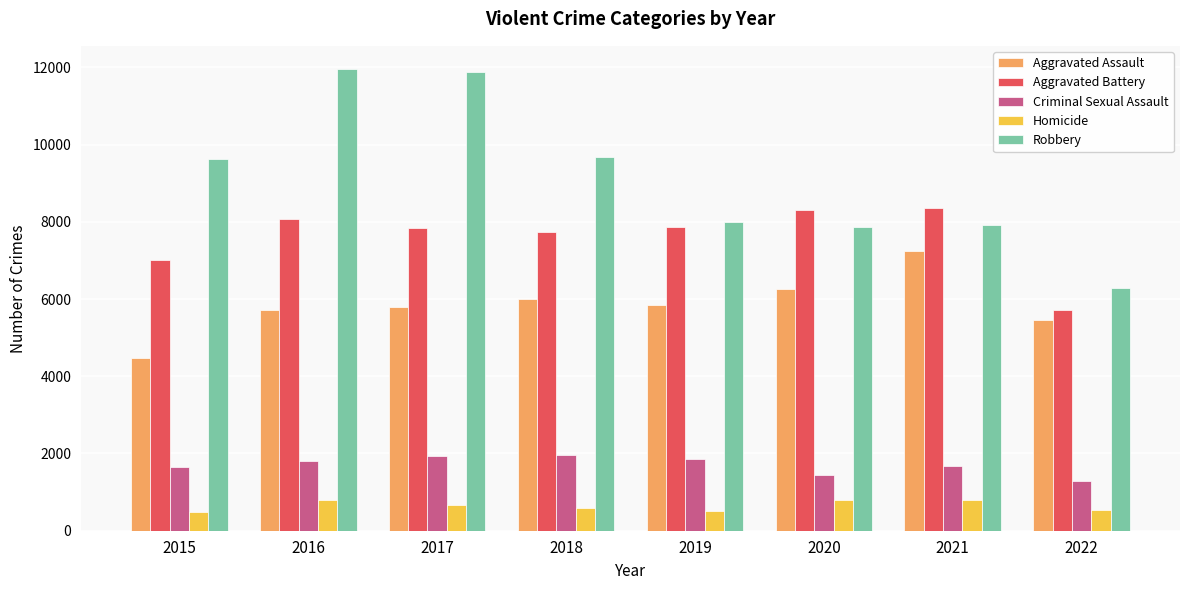

How many values in the Aggravated Battery series are below 7857?

4